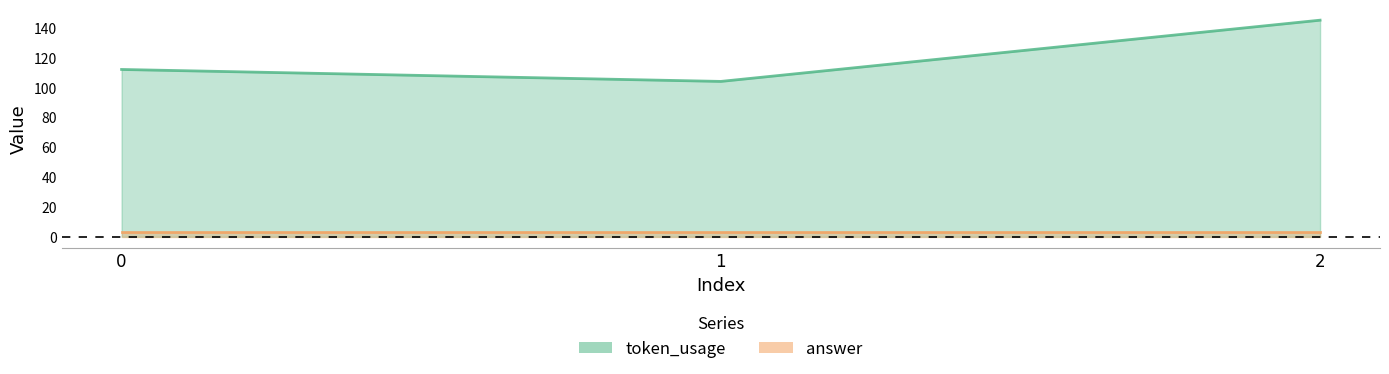

Approximately how many times larger is the value at 2 compared to 1?

1.4